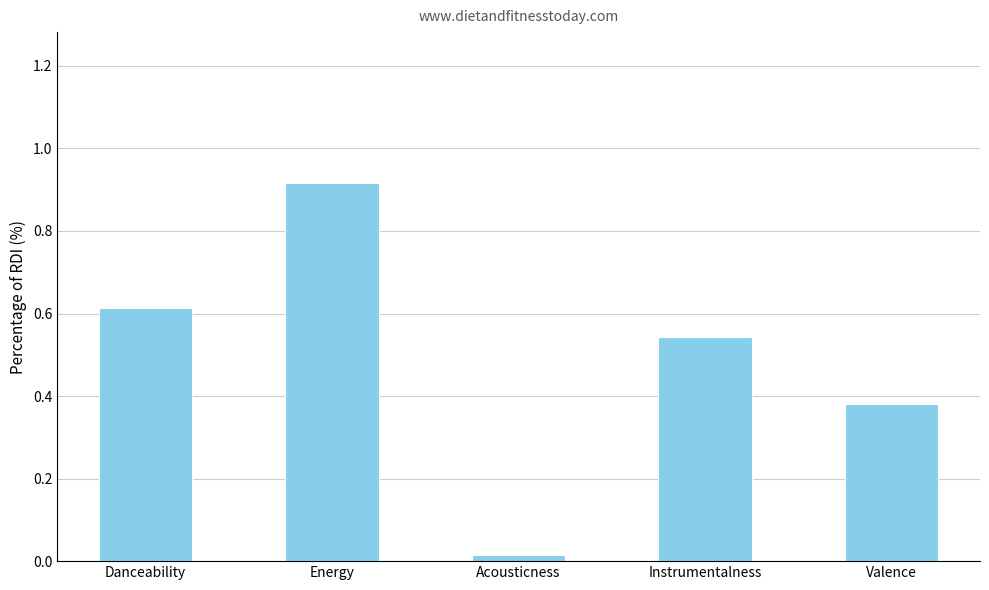

Rank the categories by value from lowest to highest.

Acousticness, Valence, Instrumentalness, Danceability, Energy